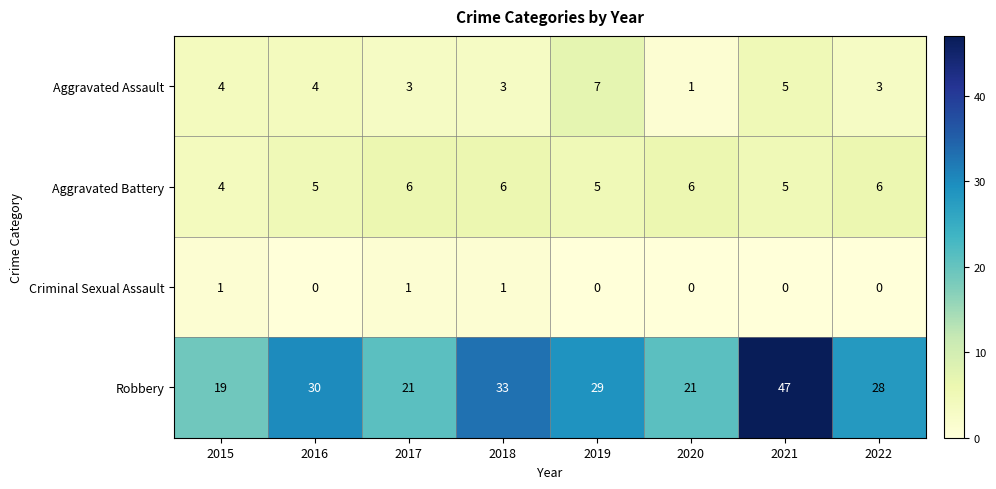

How many data points in Aggravated Battery are less than 6?

4